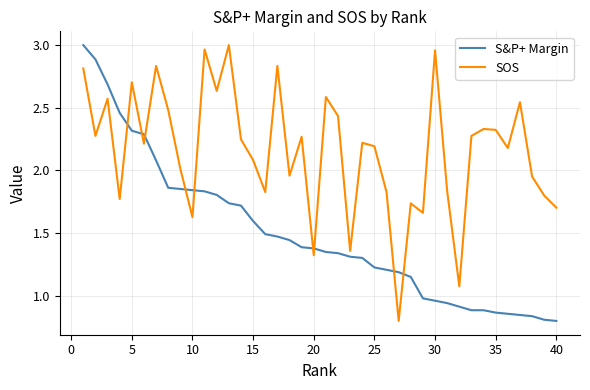

Rank the series by their average value, from highest to lowest.

SOS, S&P+ Margin